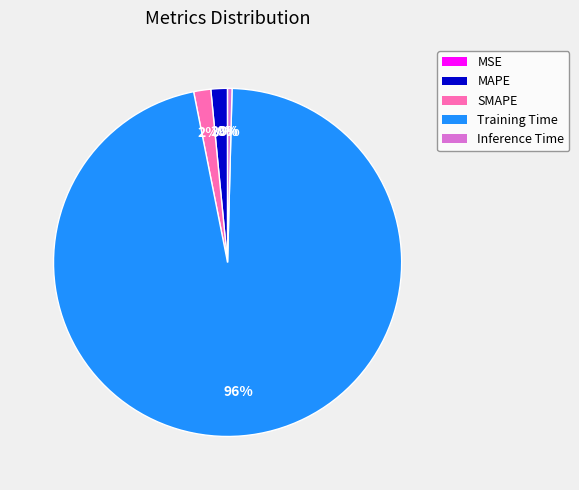

What percentage is the MAPE slice, to the nearest percent?

2%